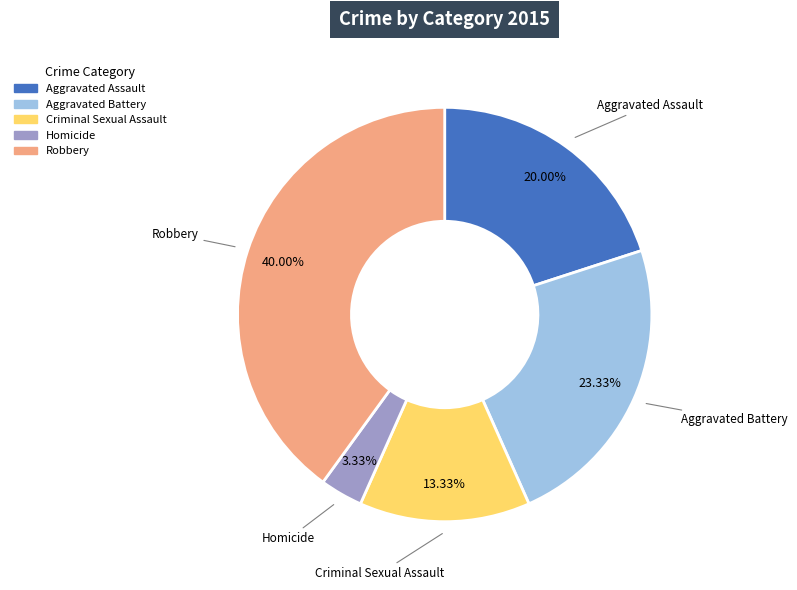

What is the largest slice in the pie chart?

Robbery